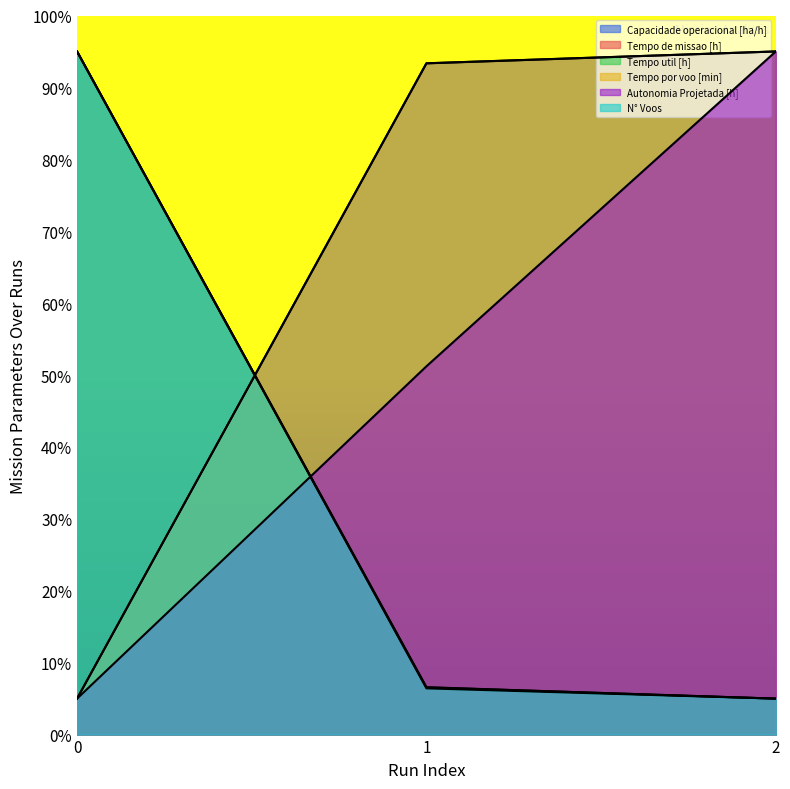

Reading left to right, what are all the values shown in this chart?

Capacidade operacional [ha/h]: 0=5.0	1=93.3	2=95.0
Tempo de missao [h]: 0=95.0	1=6.6	2=5.0
Tempo util [h]: 0=95.0	1=6.6	2=5.0
Tempo por voo [min]: 0=5.0	1=93.4	2=95.0
Autonomia Projetada [h]: 0=5.0	1=51.2	2=95.0
N° Voos: 0=95.0	1=6.4	2=5.0